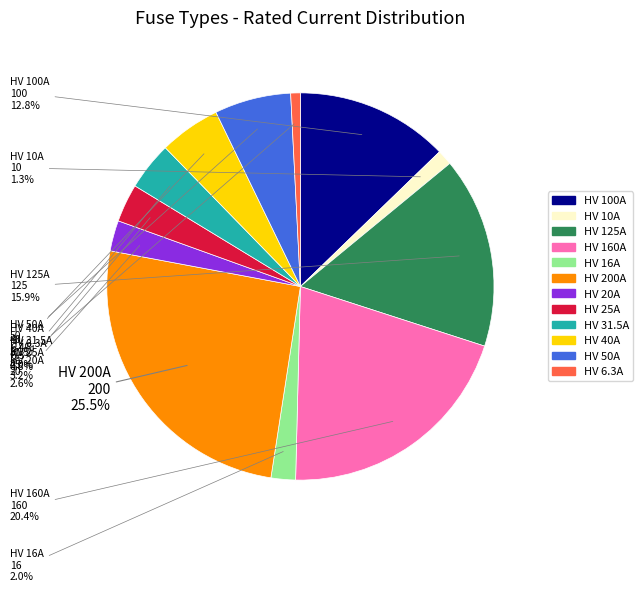

Is it true that HV 10A is 11% of the pie?

False